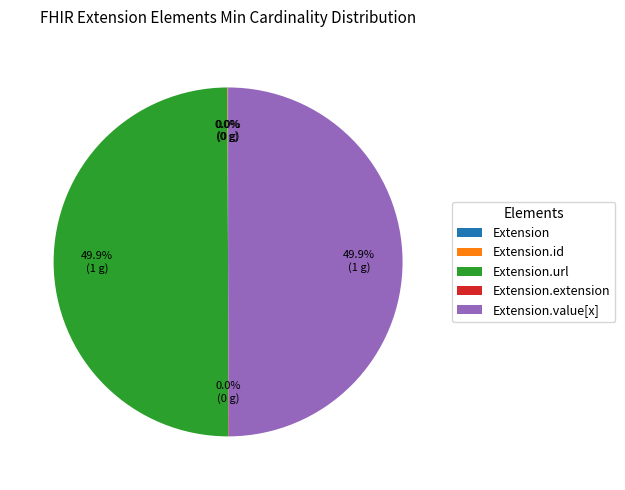

Count the number of slices in the pie.

5